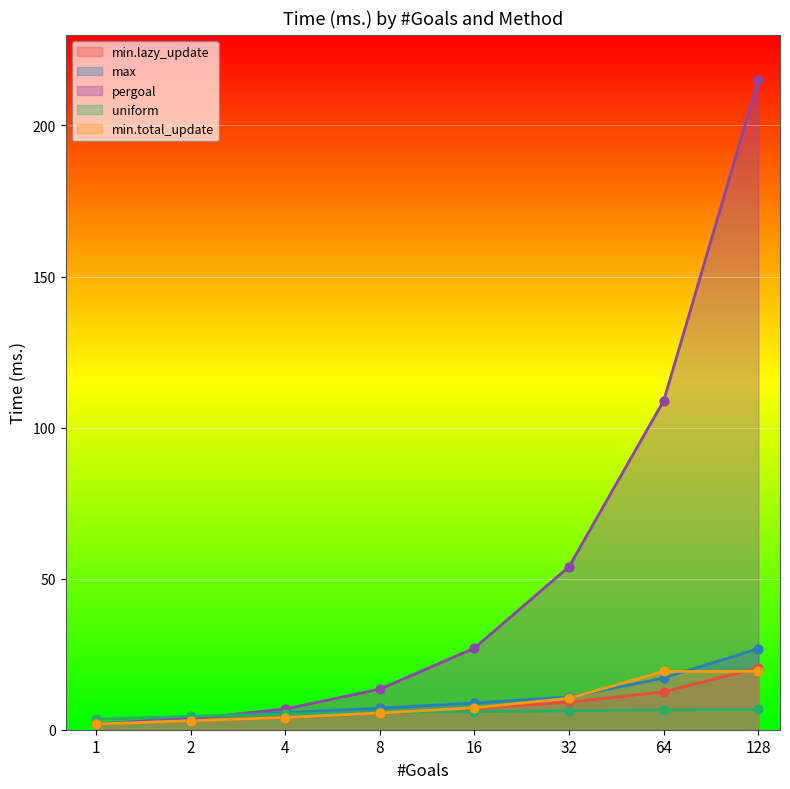

At how many categories does at least one series exceed 186?

1